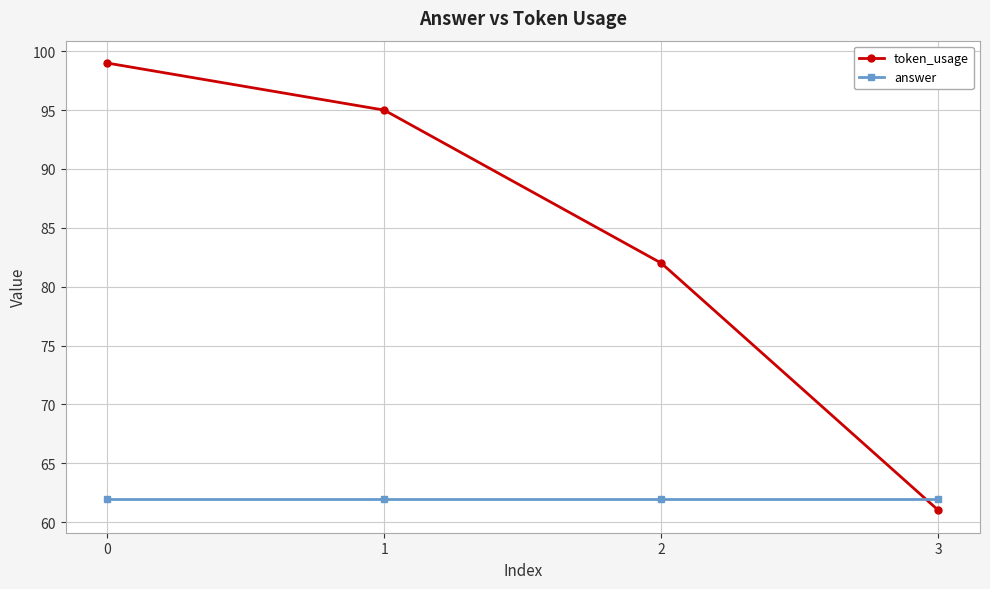

How many data points in token_usage are less than 95?

2